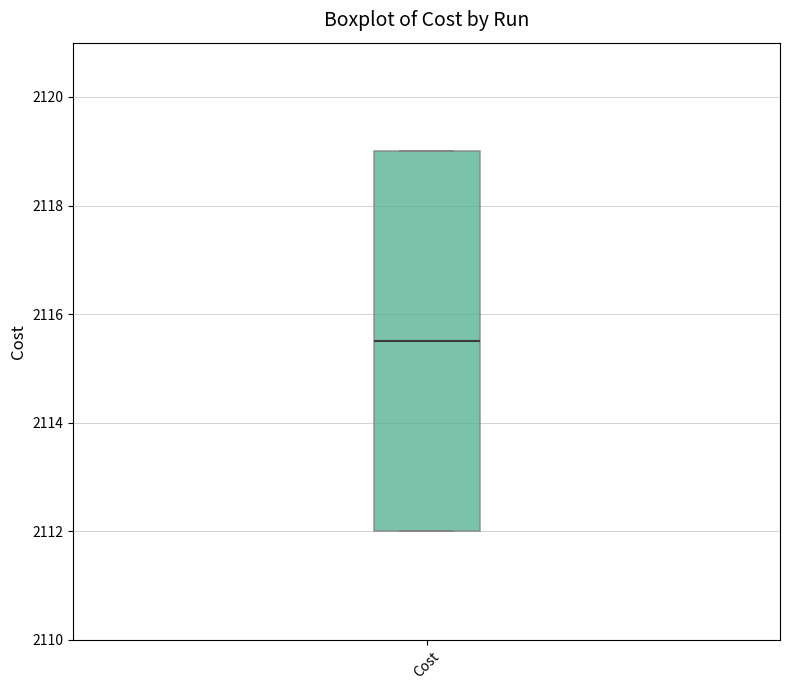

Read this box plot against the y-axis: the position of the median line, the range covered by the box, and the ends of both whiskers. The values are not printed on the chart, so give them approximately, as read against the axis.

median 2115.4, box 2112.0 to 2119.0, whiskers 2112.0 to 2119.0